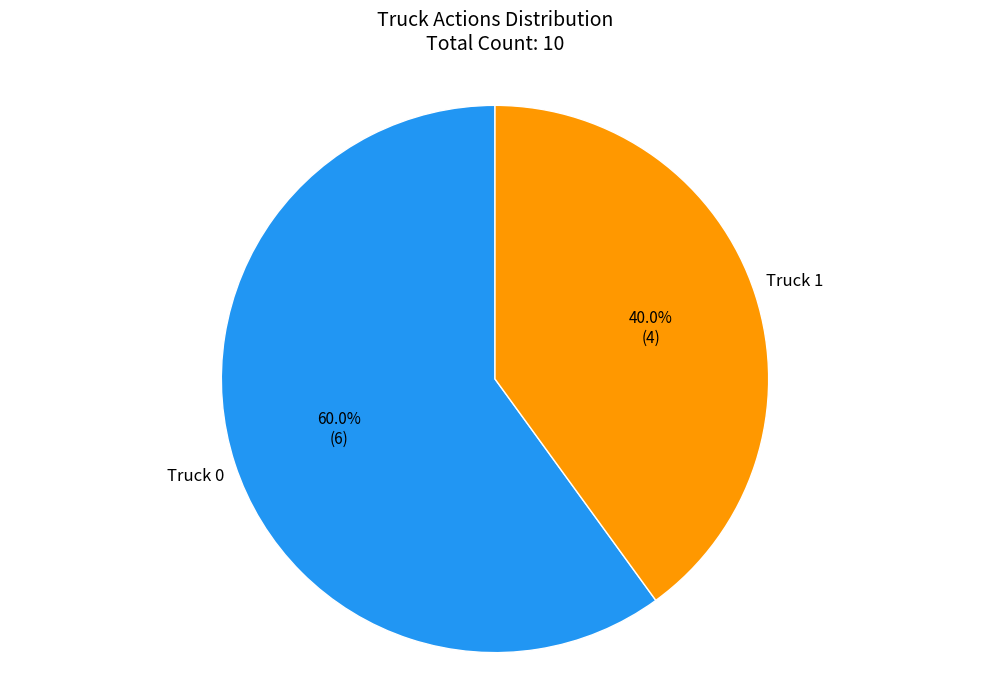

Count the number of slices in the pie.

2